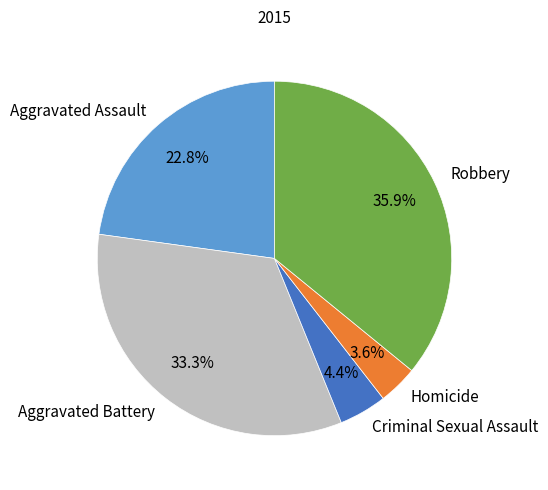

To the nearest percent, what is the combined percentage of Criminal Sexual Assault and Robbery?

40%